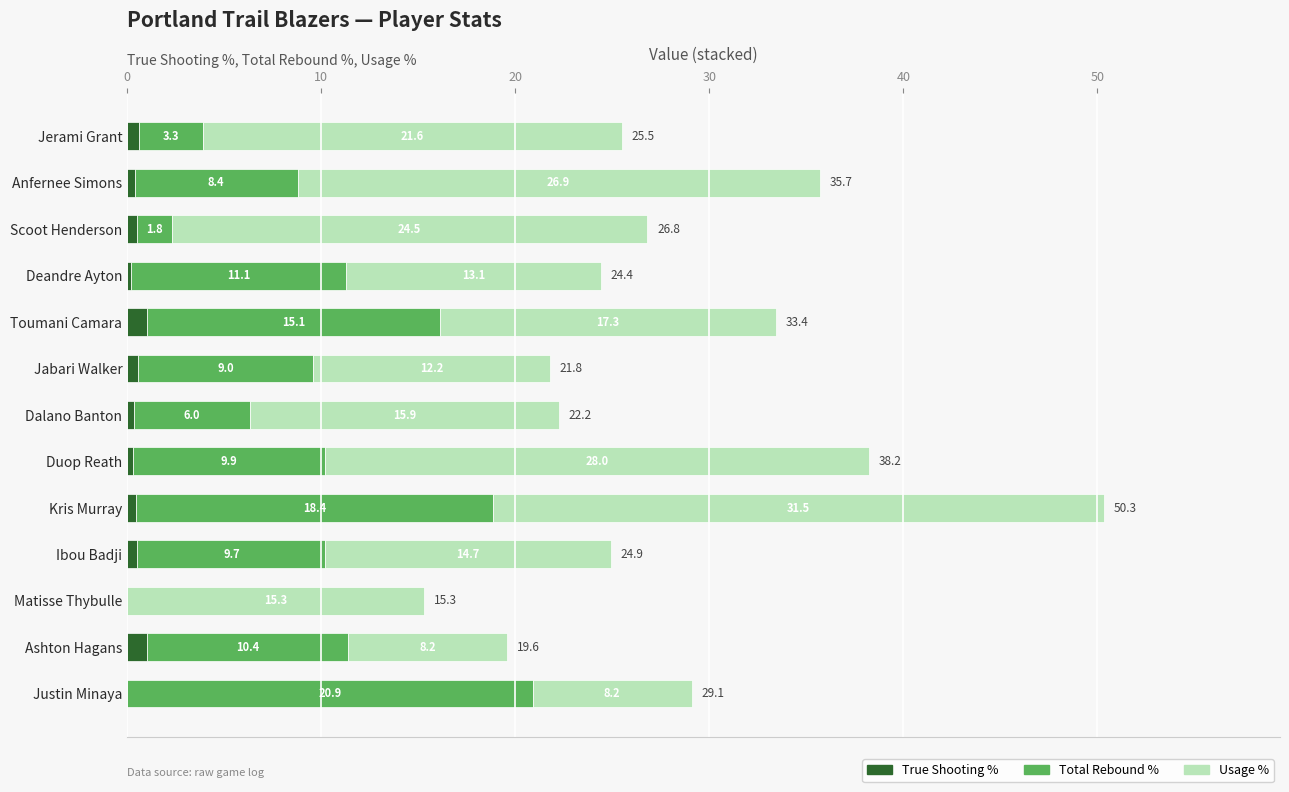

The True Shooting % series shows 0.6 at Jabari Walker. True or false?

True